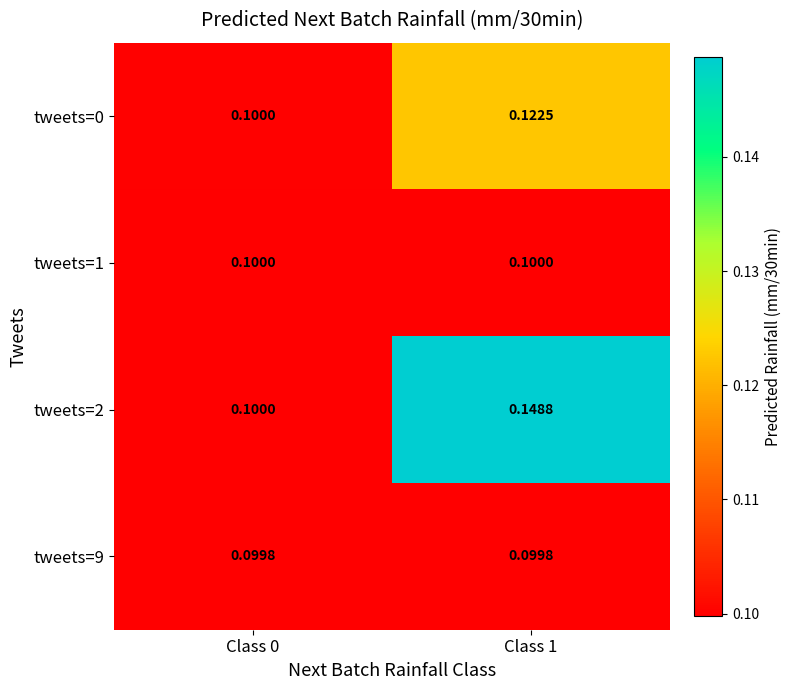

Is the value of tweets=1 at Class 0 greater than the value of tweets=0 at Class 1?

No